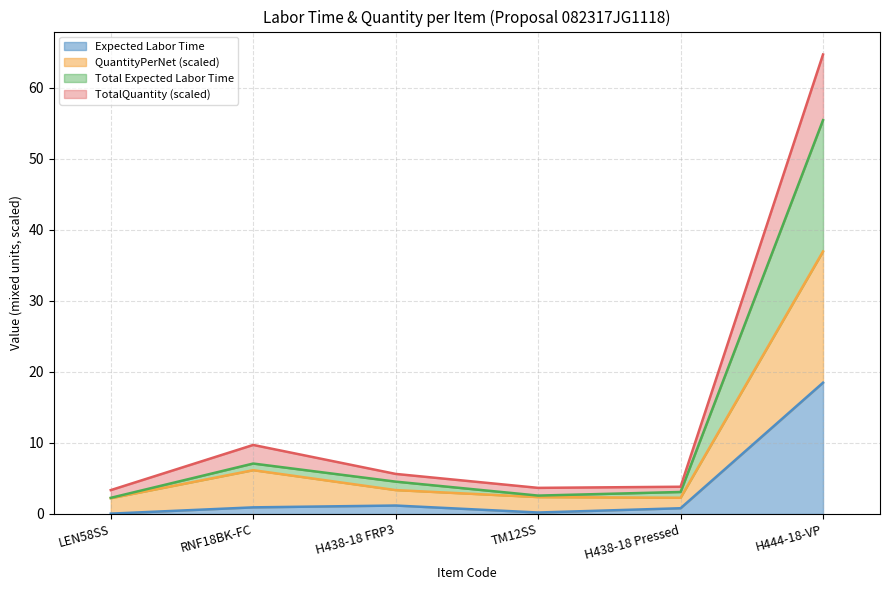

At which category does Total Expected Labor Time reach its first local peak?

RNF18BK-FC